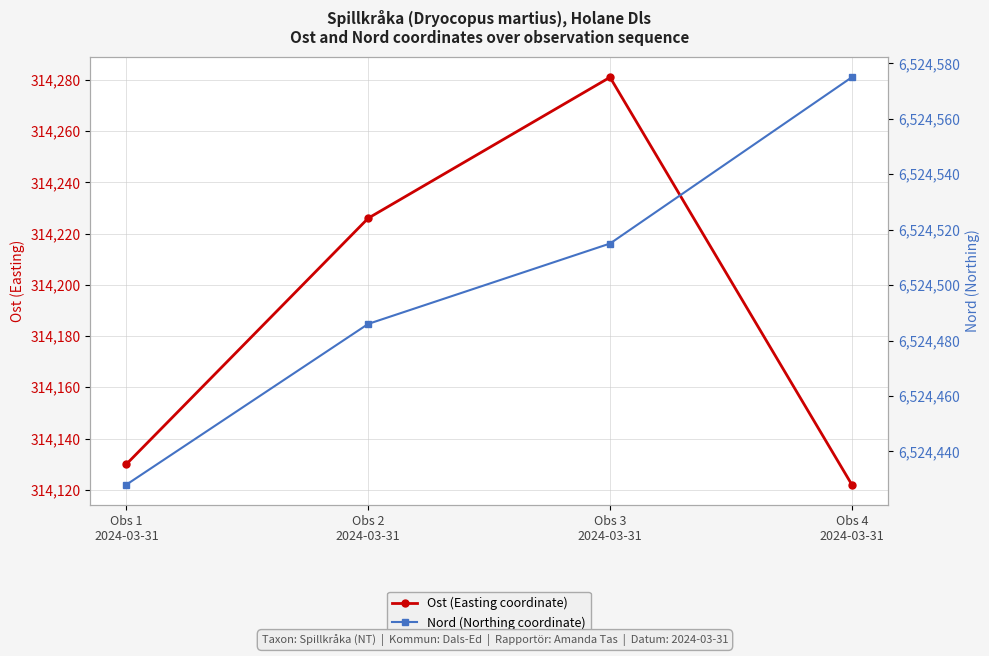

Is the value of Nord (Northing coordinate) at Obs 2
2024-03-31 greater than the value of Ost (Easting coordinate) at Obs 4
2024-03-31?

Yes